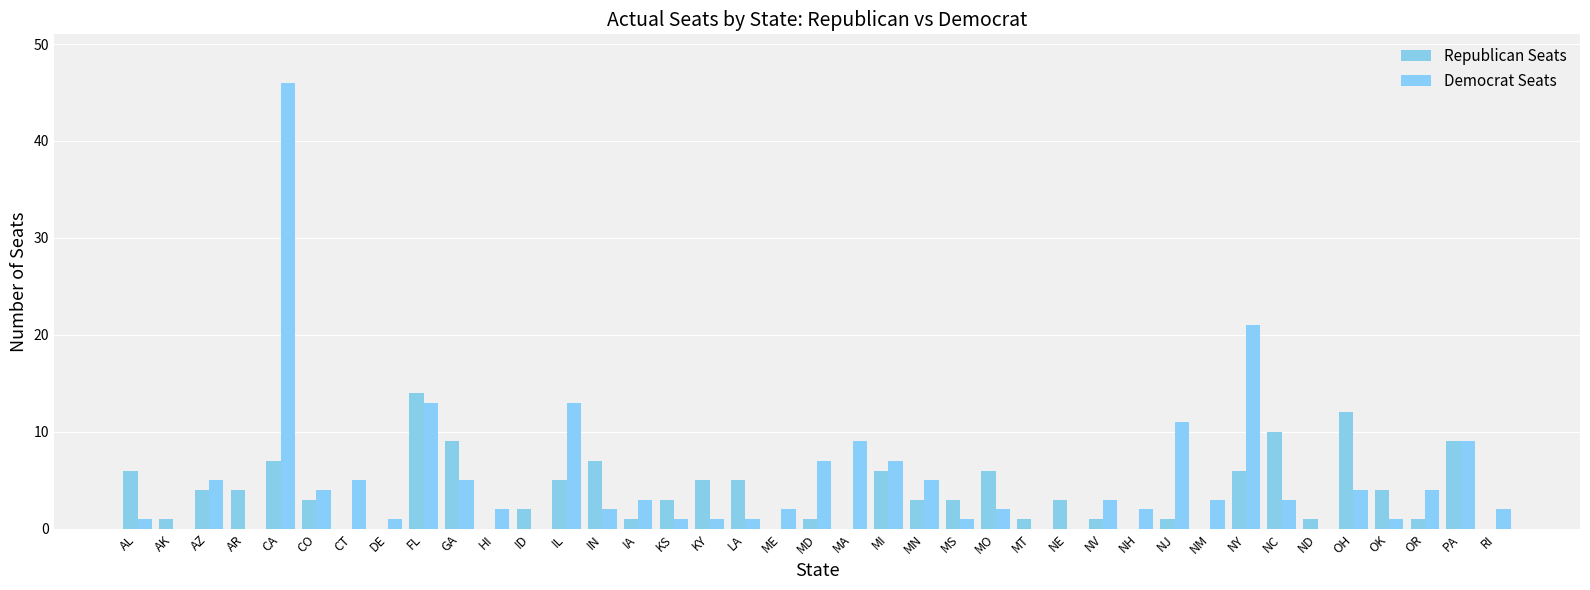

Rank the series by their maximum value, from highest to lowest.

Democrat Seats, Republican Seats